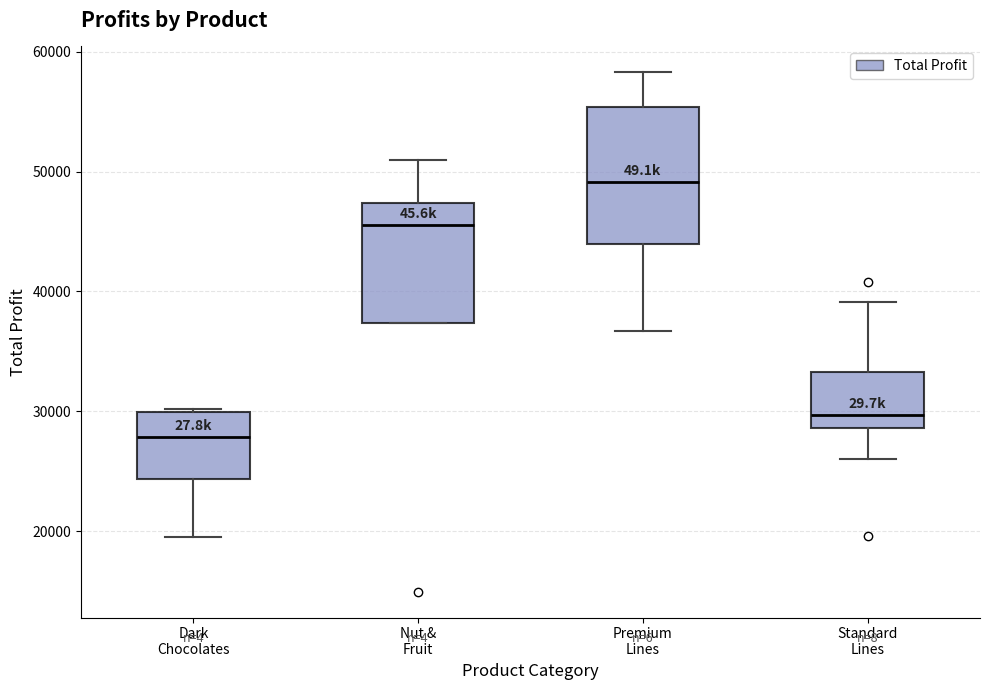

Which box's median line is the highest?

Premium Lines